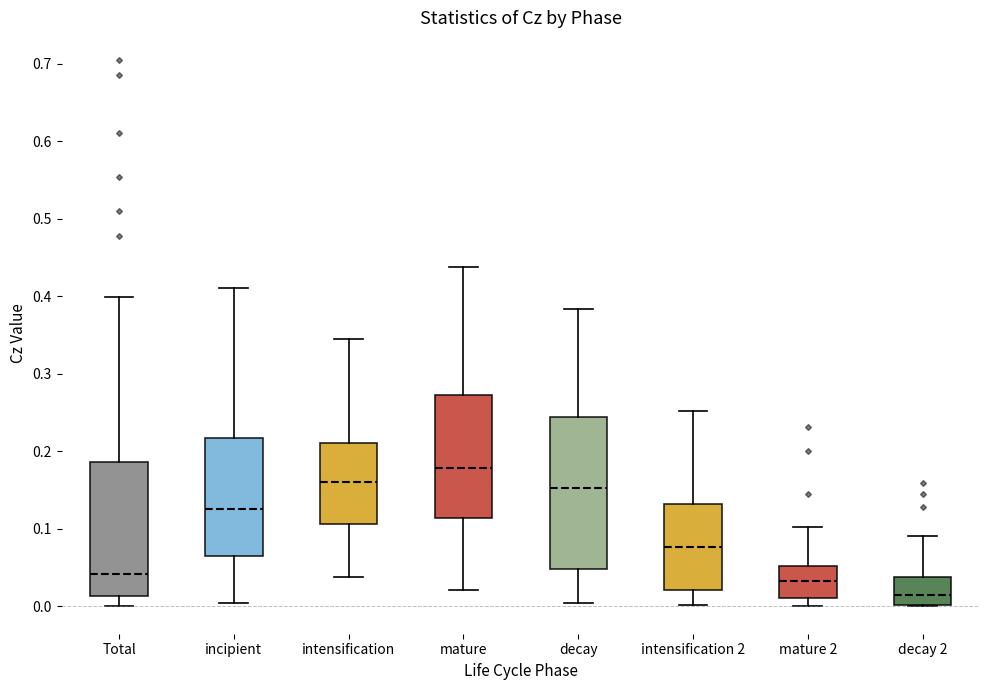

Which box has the lowest median line?

decay 2